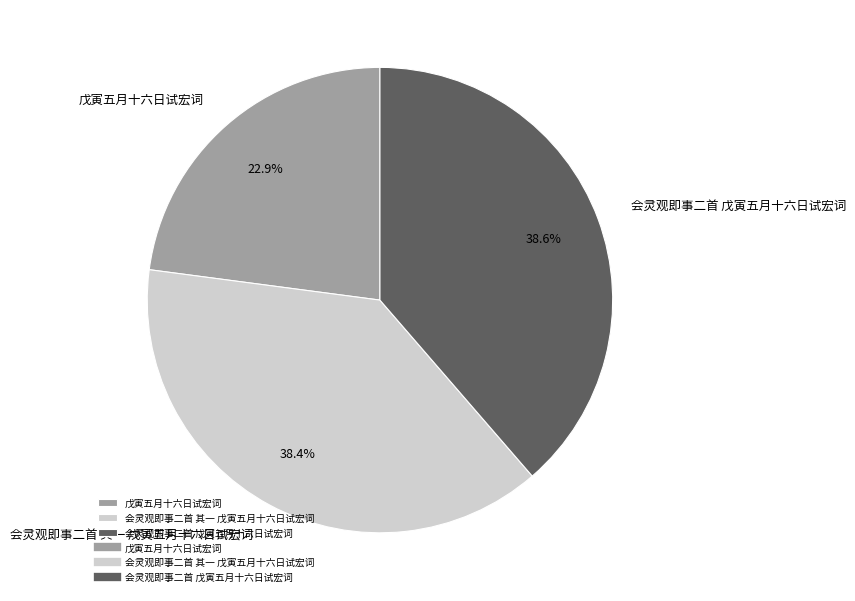

To the nearest percent, what percentage of the pie is 会灵观即事二首 戊寅五月十六日试宏词?

39%